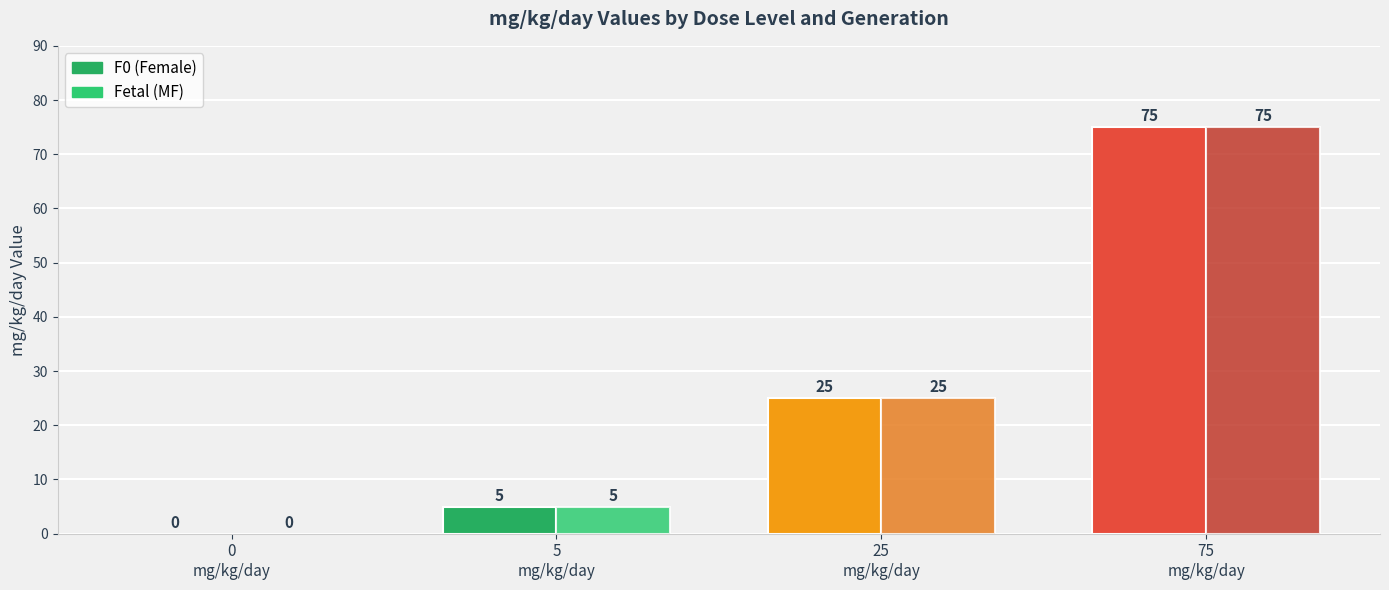

The Fetal series shows 5 at 5
mg/kg/day. True or false?

True